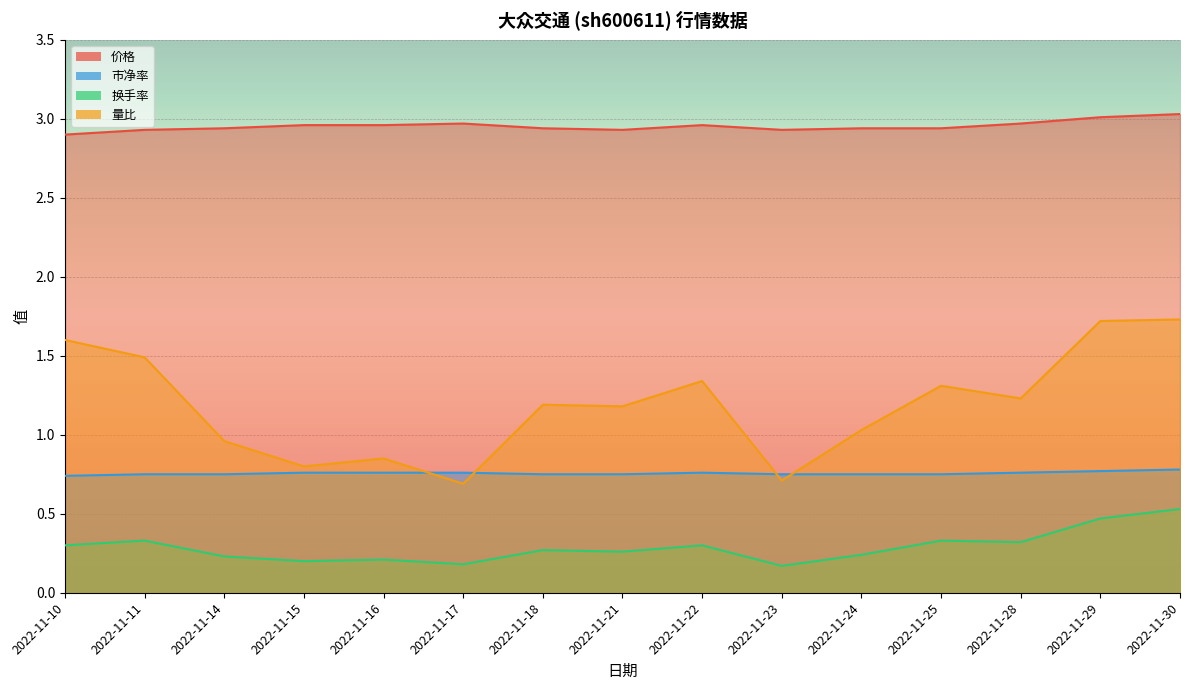

Does the chart display data point markers on the line(s)?

No